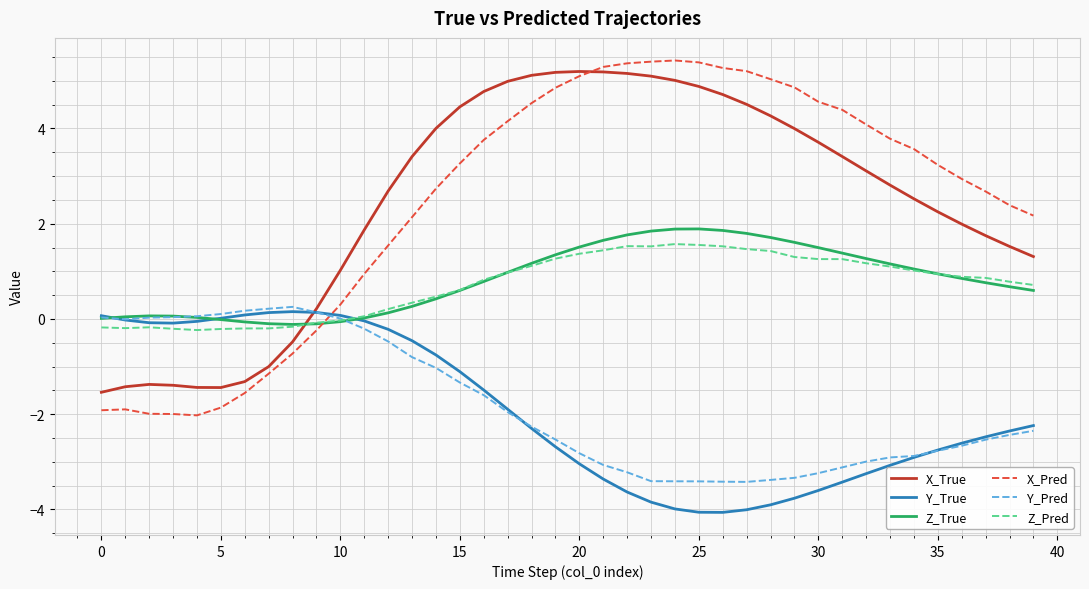

True or false: Z_Pred and X_Pred intersect in this chart.

True